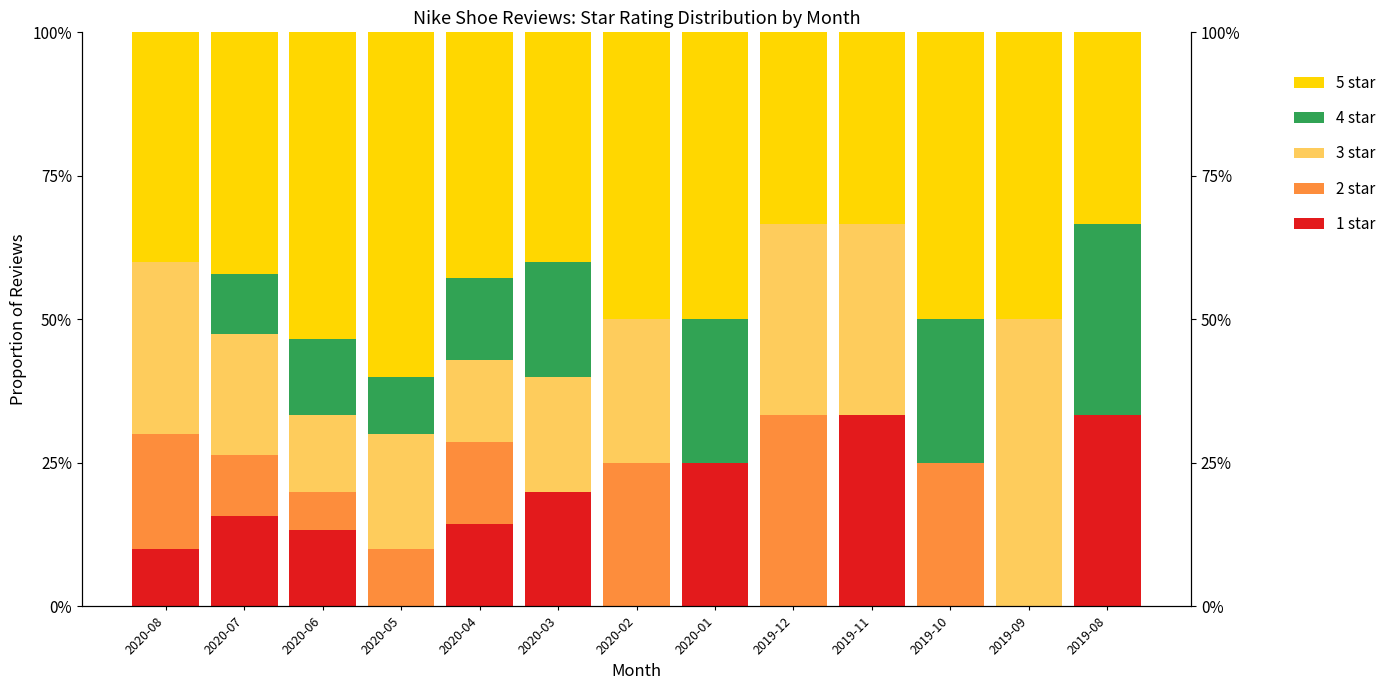

Which series has the largest total across all categories?

5 star